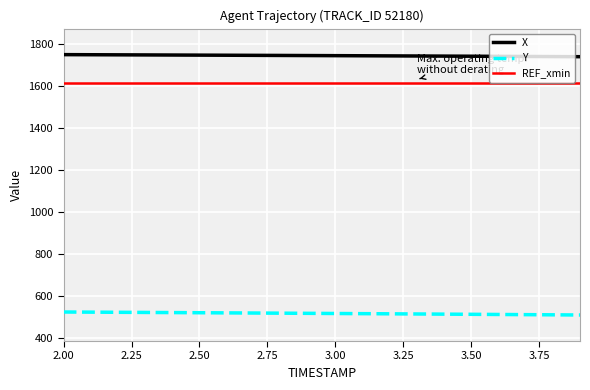

What is the maximum value shown in the chart?

1748.1